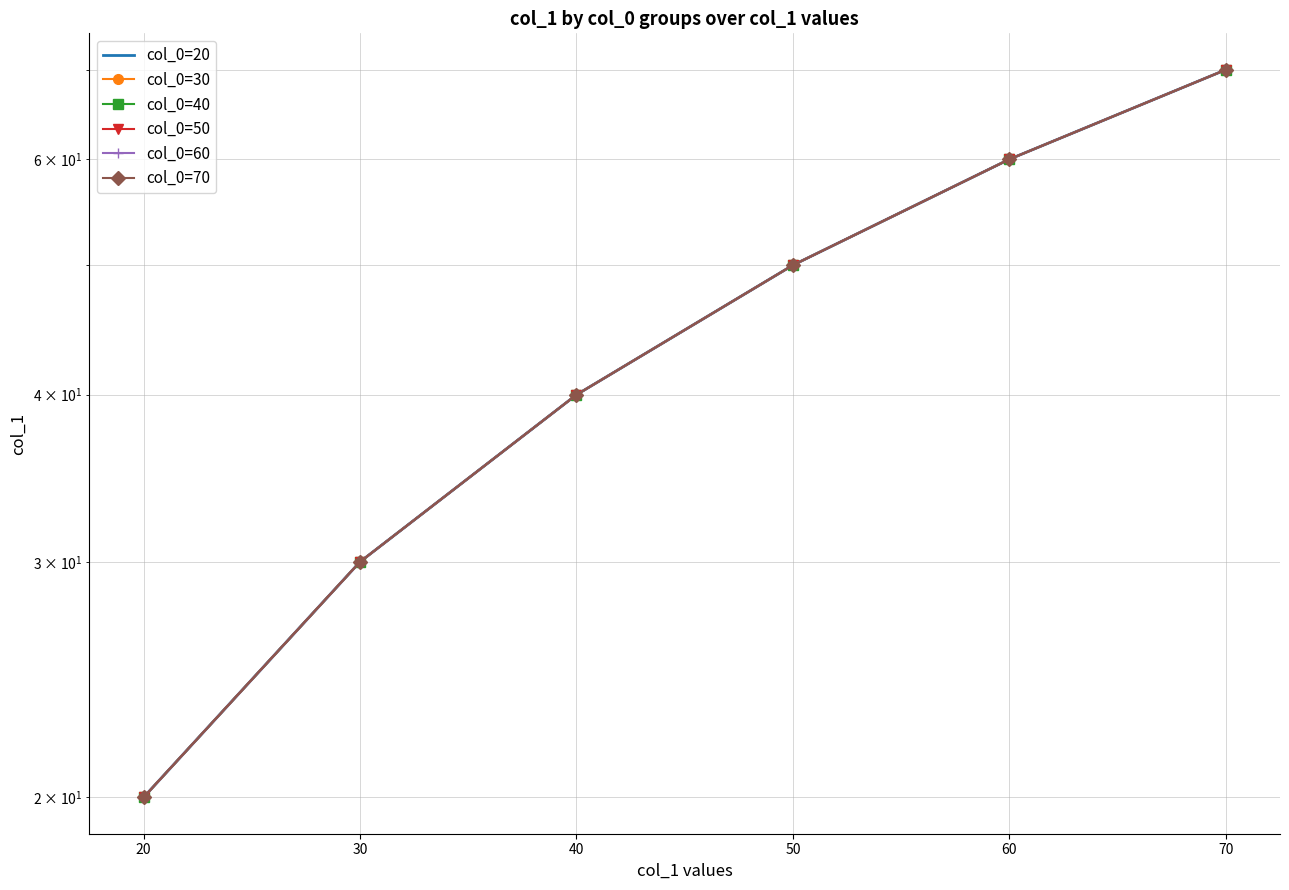

What are all the series names shown in the legend?

col_0=20, col_0=30, col_0=40, col_0=50, col_0=60, col_0=70